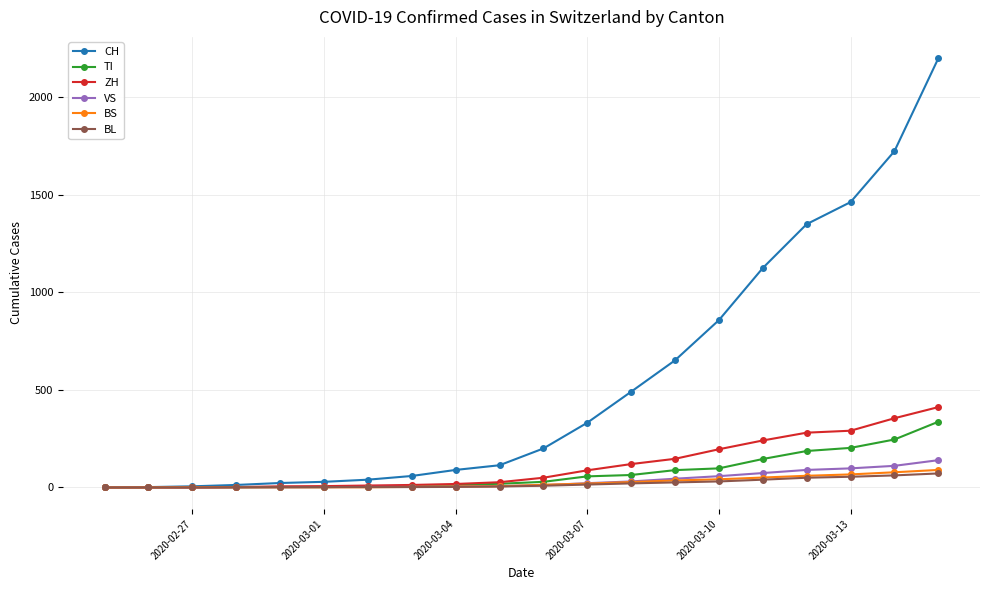

What are all the series names shown in the legend?

CH, TI, ZH, VS, BS, BL